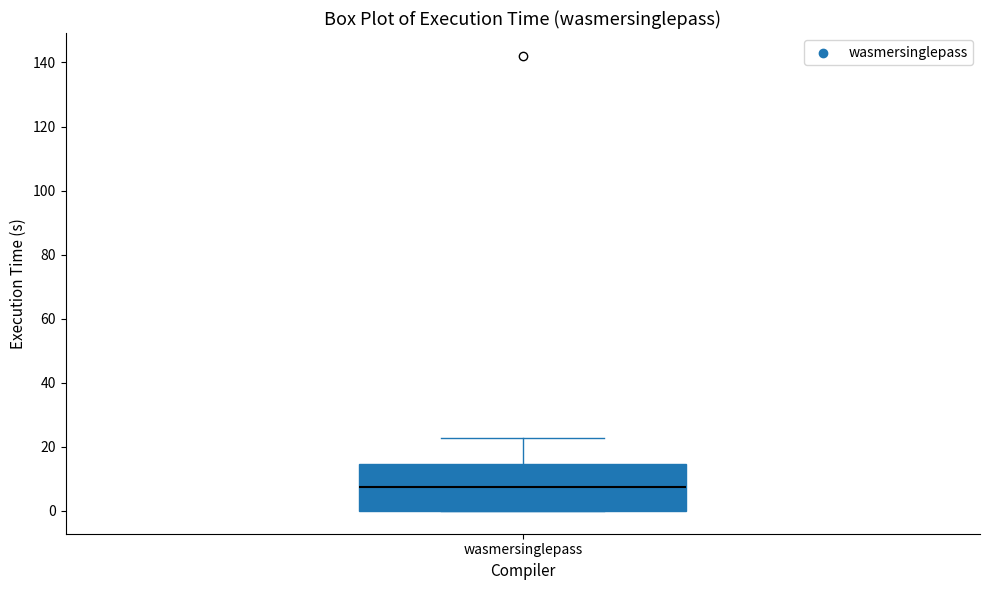

Read this box plot against the y-axis: the position of the median line, the range covered by the box, and the ends of both whiskers. The values are not printed on the chart, so give them approximately, as read against the axis.

median 8, box 0 to 14, whiskers 0 to 22